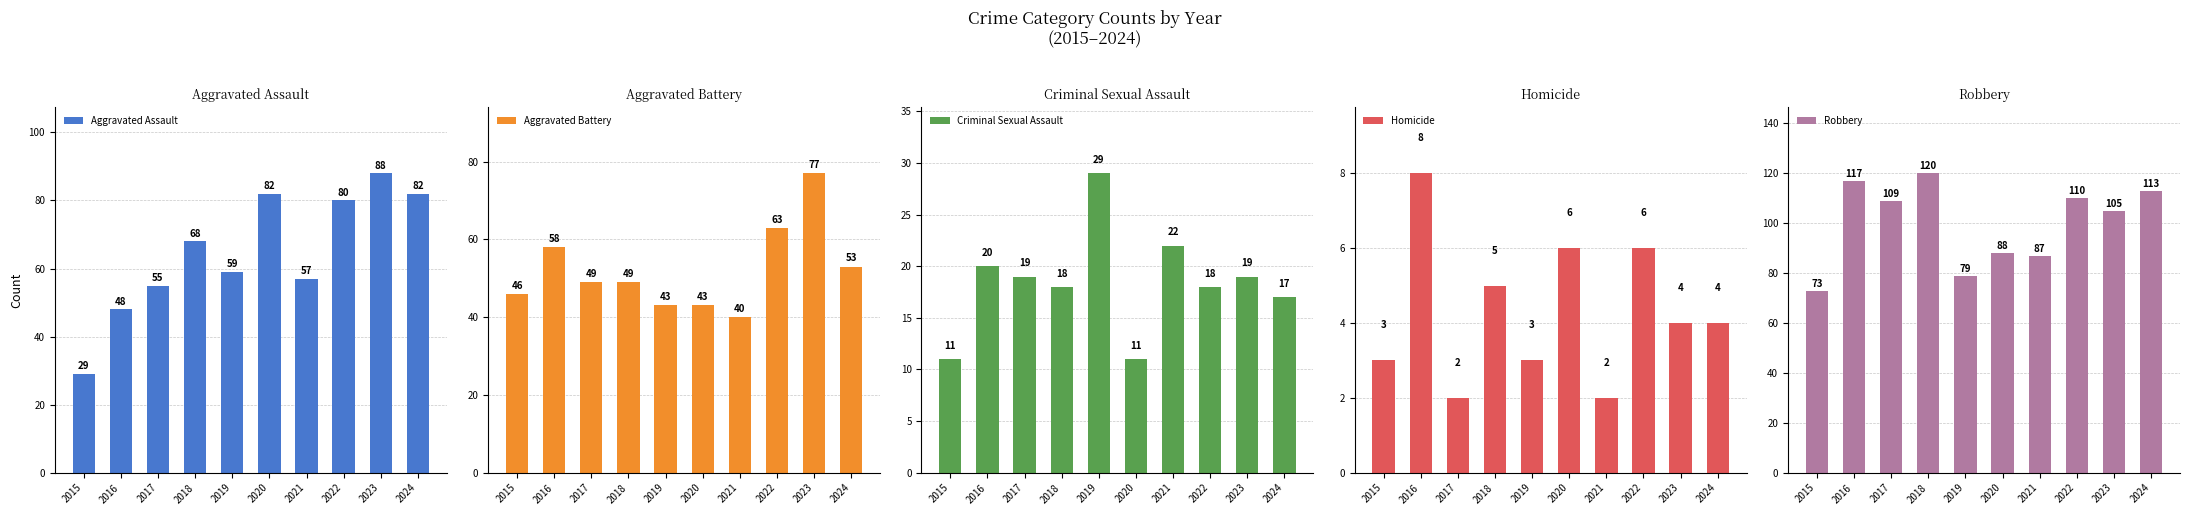

Between 2021 and 2023, which series saw the biggest shift?

Aggravated Battery